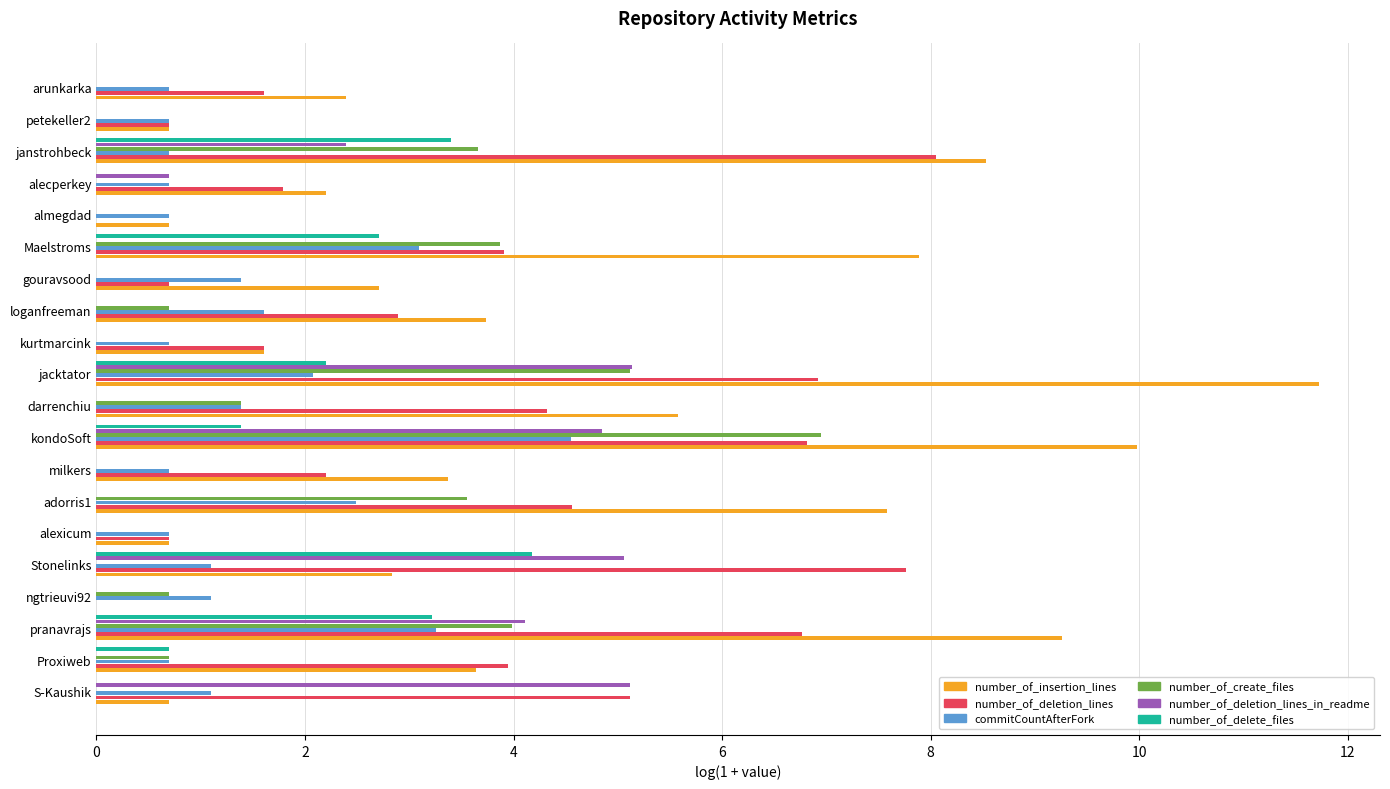

What is the sum of all number_of_delete_files values?

17.8